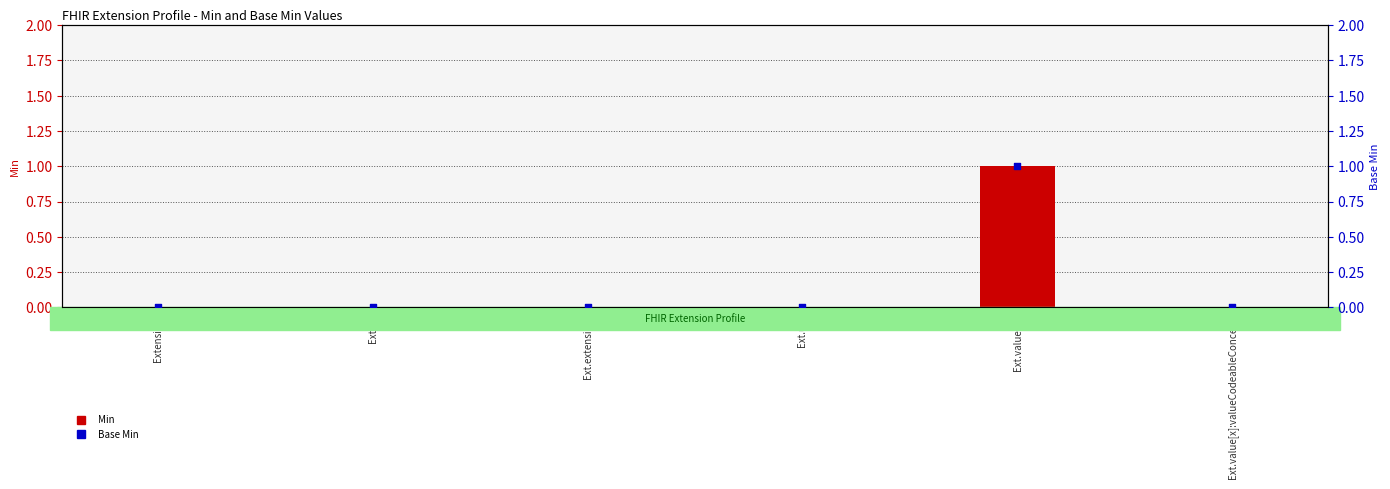

Which series reaches the minimum Y coordinate?

Min